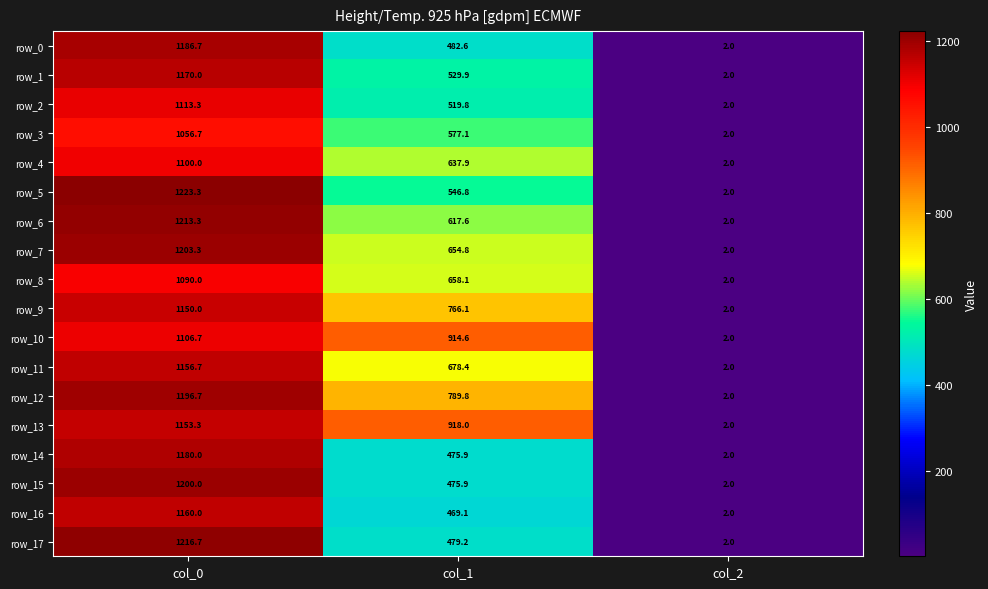

At which category does the chart reach its minimum across all series?

col_2